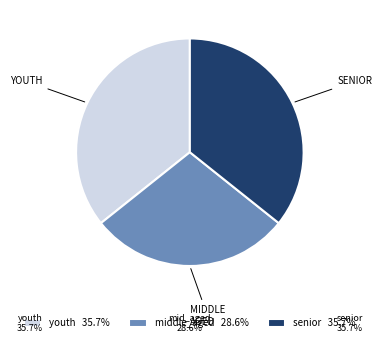

Combined, do middle_aged 28.6% and senior 35.7% account for over 50%?

Yes